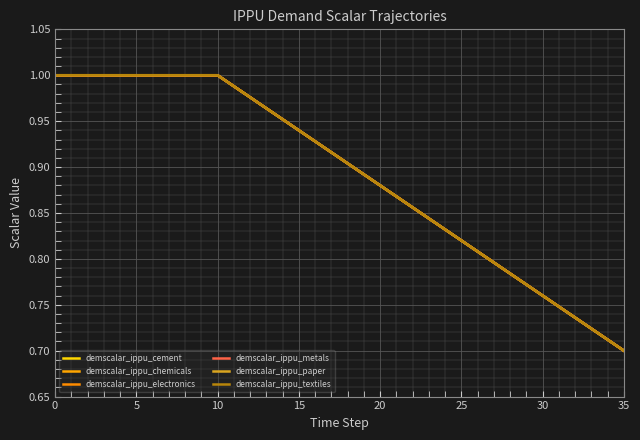

Is this an area chart (filled region under the line)?

No